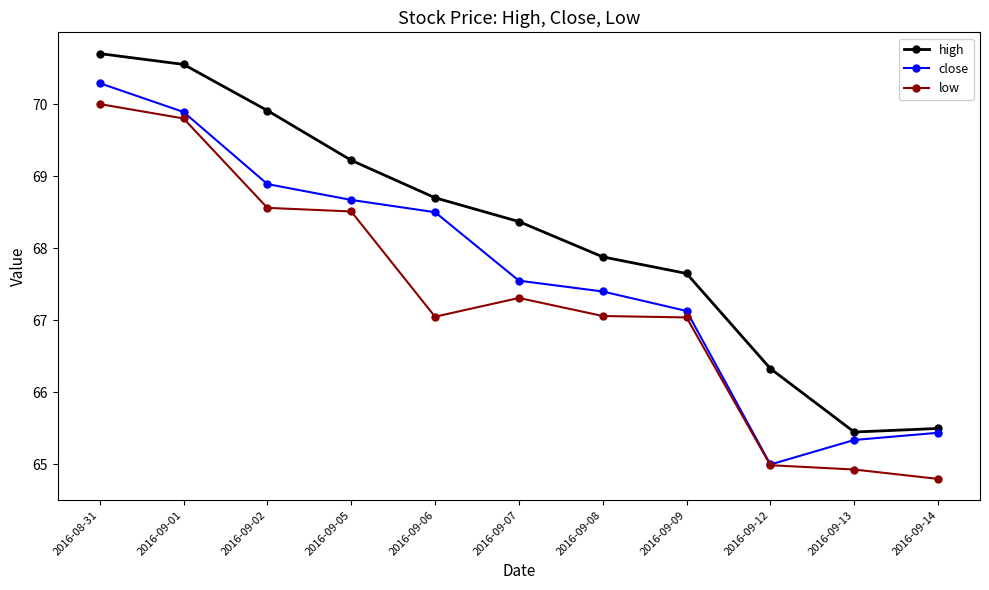

At which category does the chart reach its minimum across all series?

2016-09-14